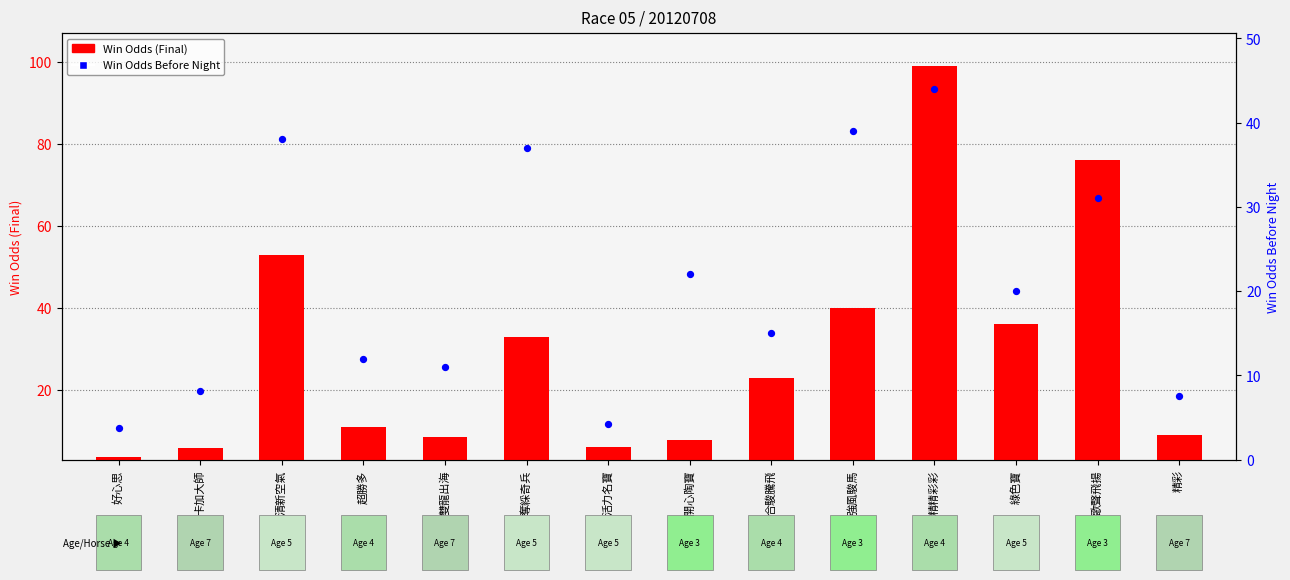

Which series contains the highest Y value?

Win Odds (Final)